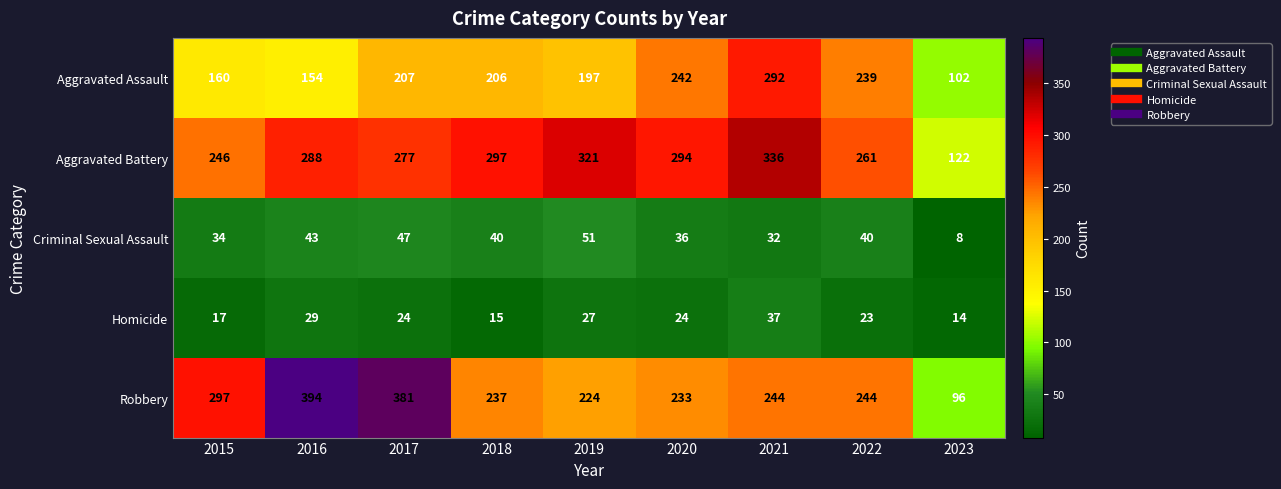

True or false: Robbery has a value of 381 at 2017.

True